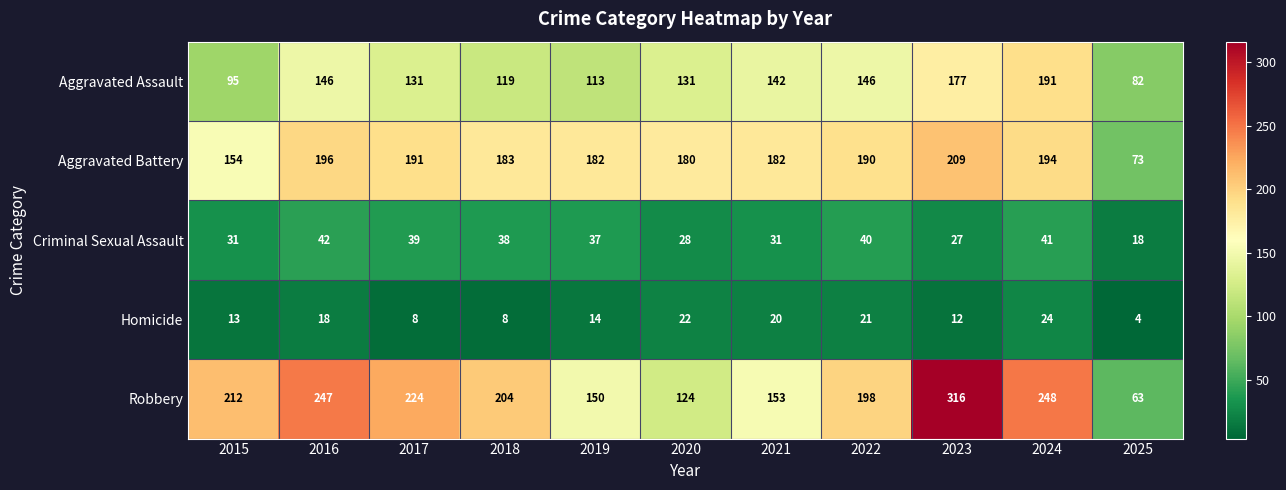

Is the value of Aggravated Battery at 2016 greater than the value of Aggravated Assault at 2023?

Yes